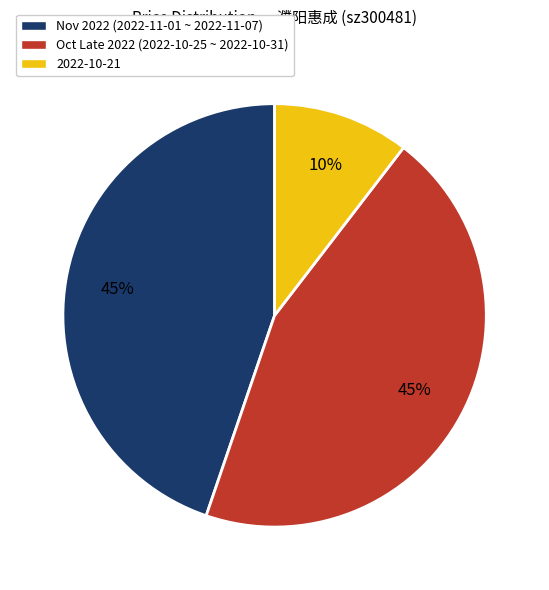

The Oct Late 2022 (2022-10-25 ~ 2022-10-31) slice represents 55% of the pie. True or false?

False